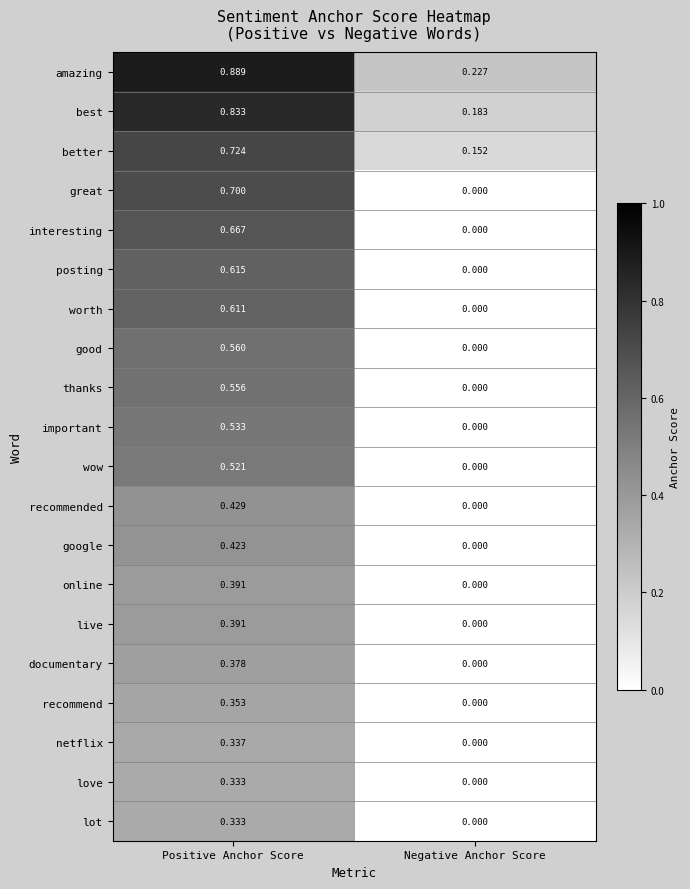

Which series has the largest range (max minus min)?

great